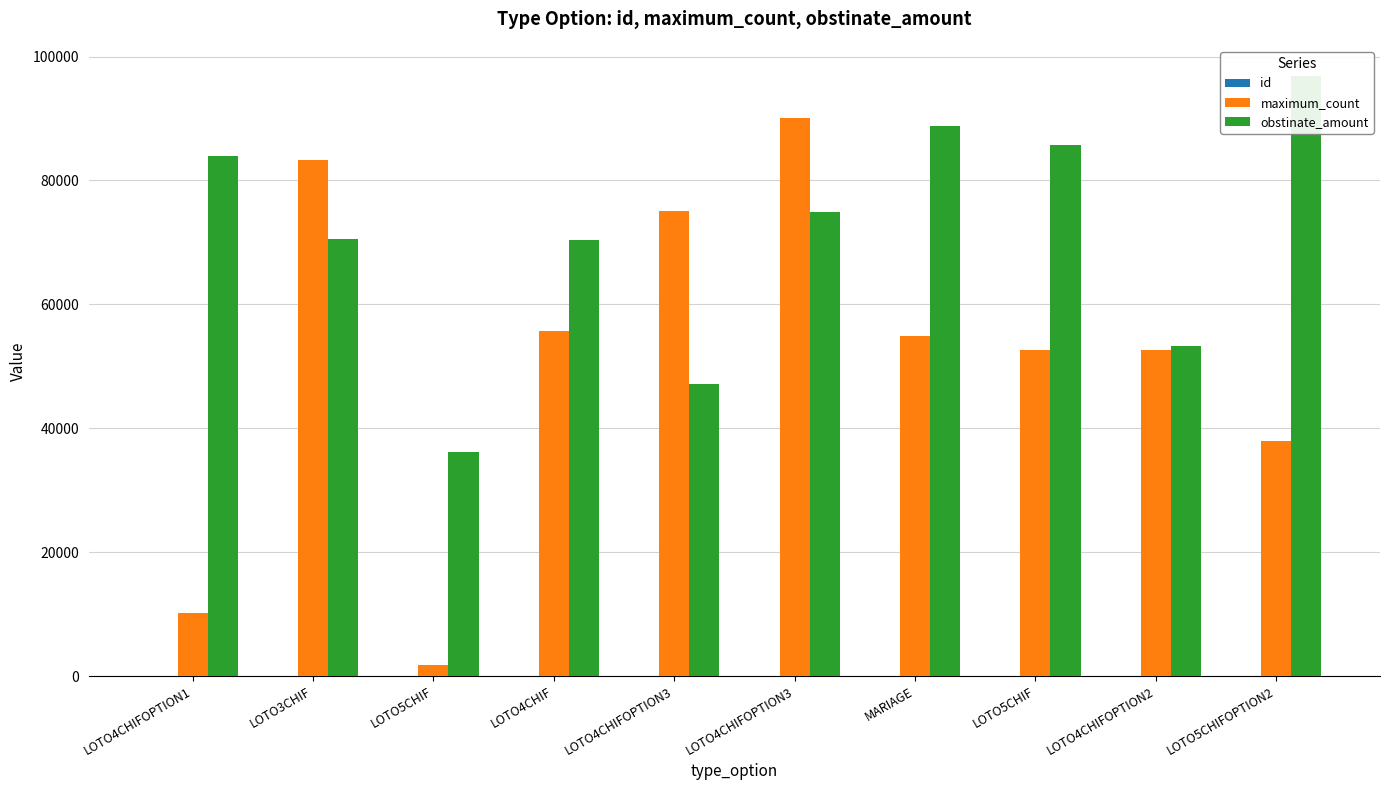

How many data points in id are less than 6?

5